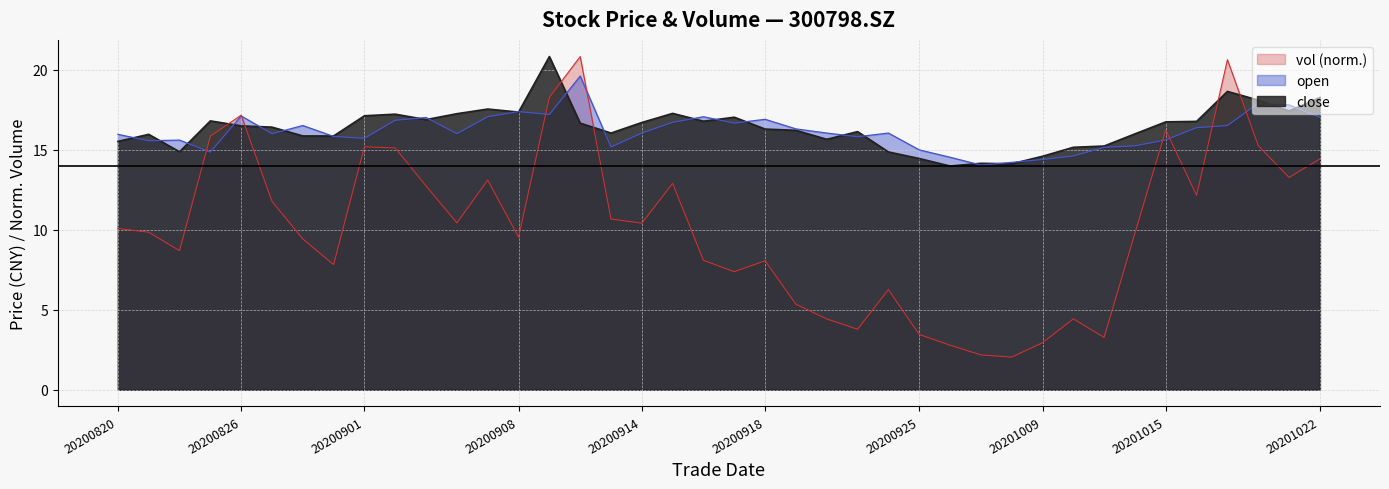

What is the value of the open point at the 12th from the left?

16.0